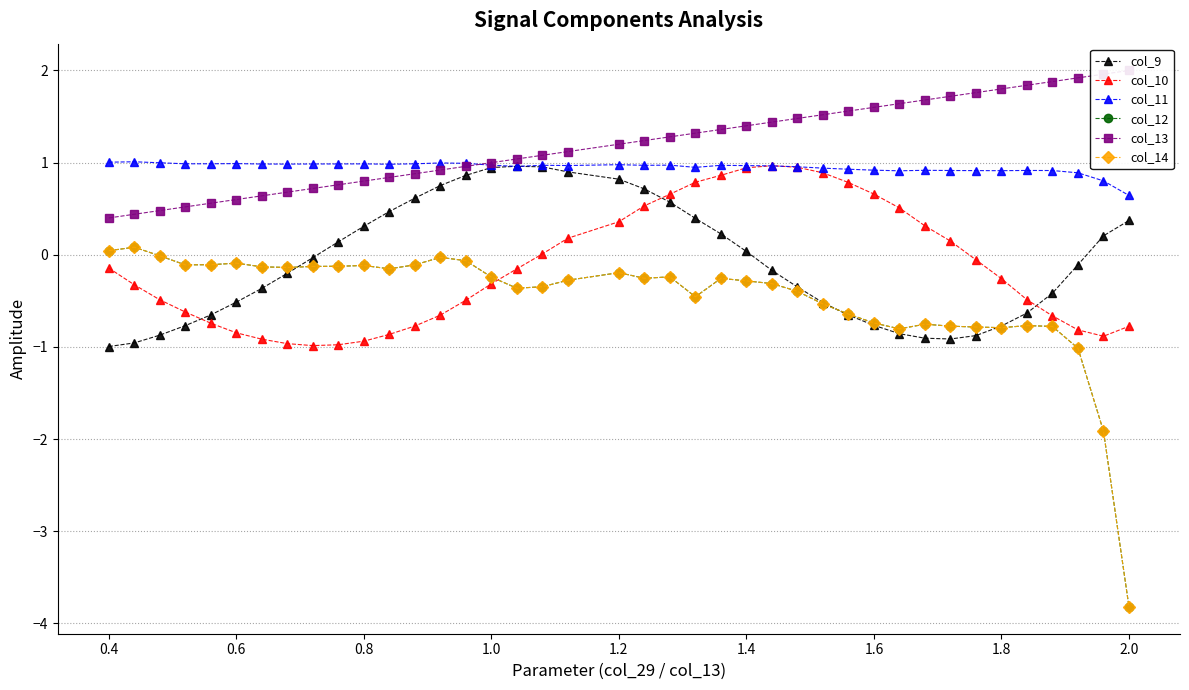

Is it true that col_9 equals -0.5 at 36?

False